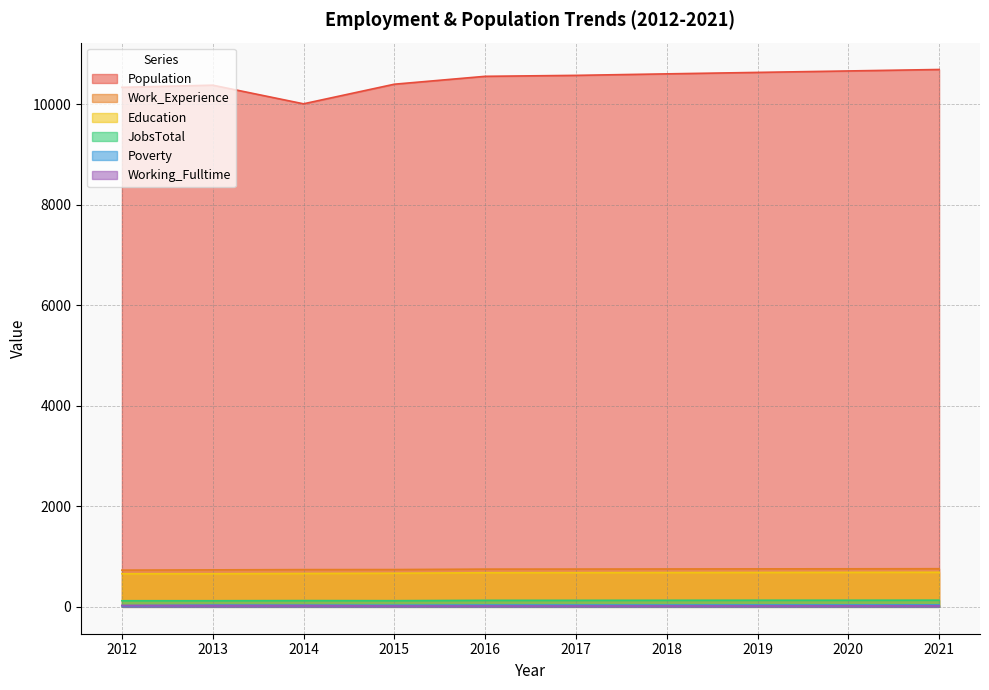

Which series has the largest total across all categories?

Population